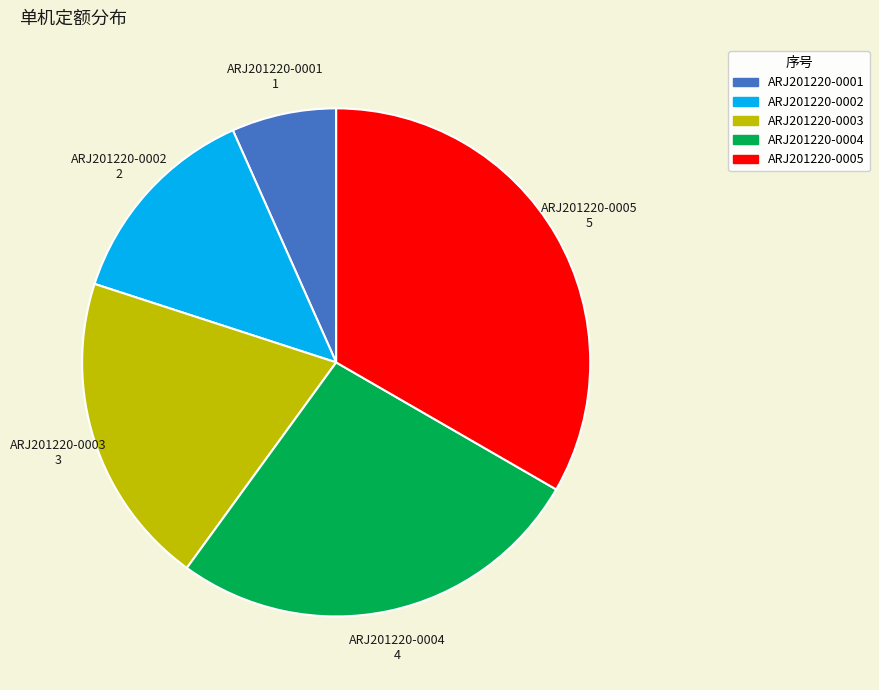

Does ARJ201220-0002 represent more than half of the total?

No